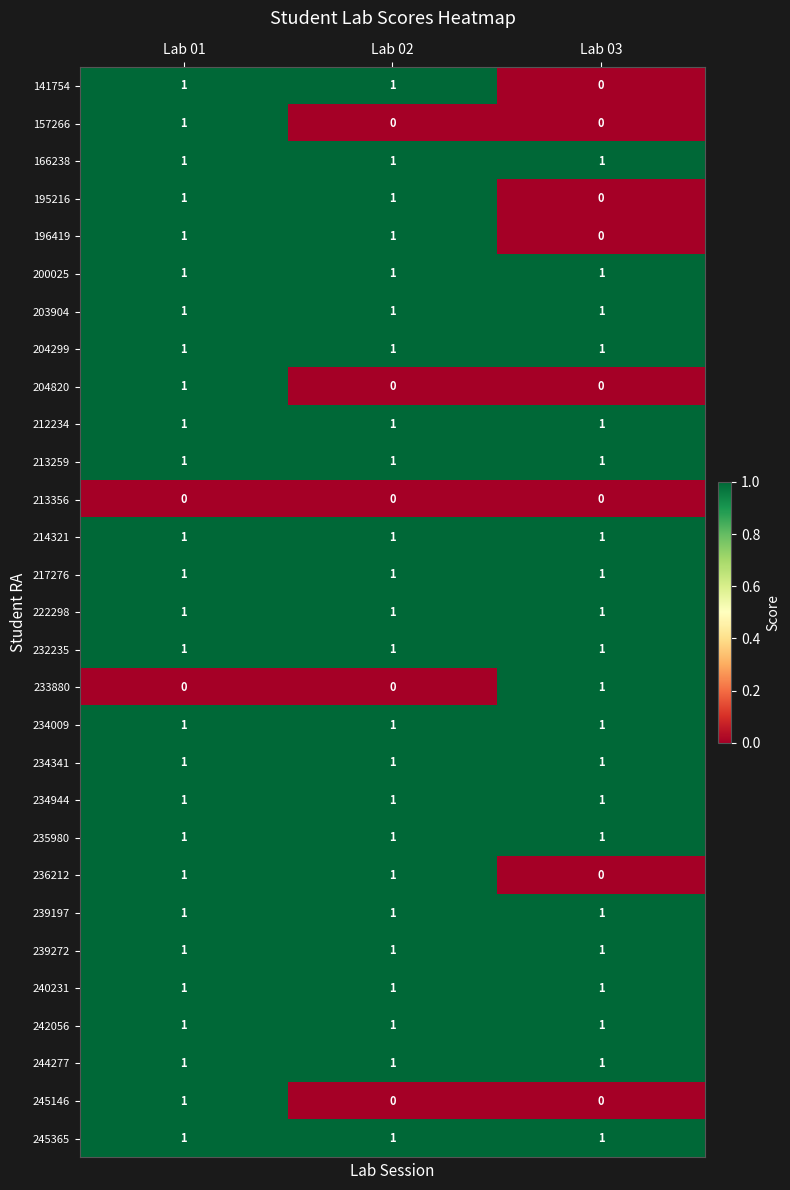

At which category is the sum across all series the highest?

Lab 01